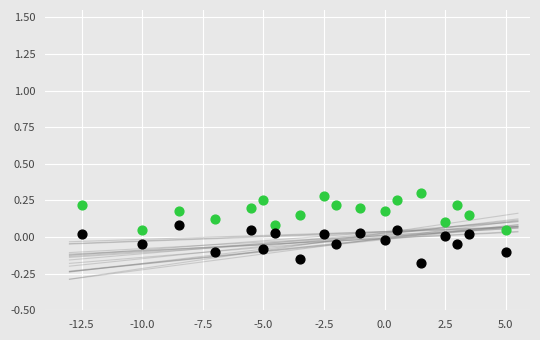

Across all data points, what is the range of Y values (max minus min)?

0.5